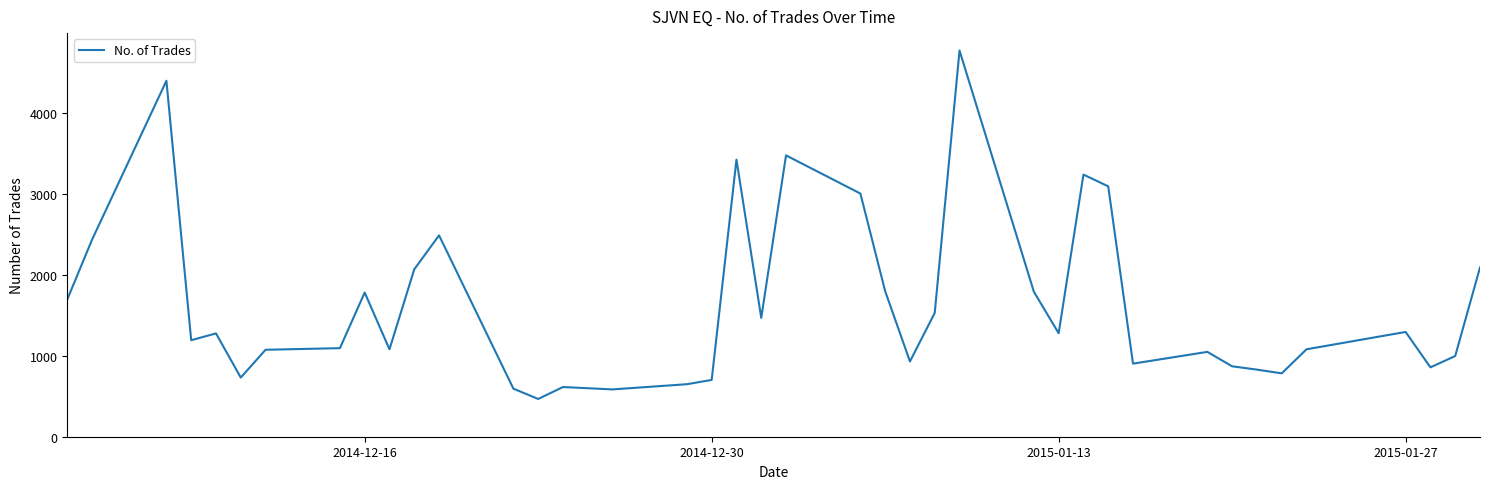

What is the difference between the maximum and minimum values?

4300